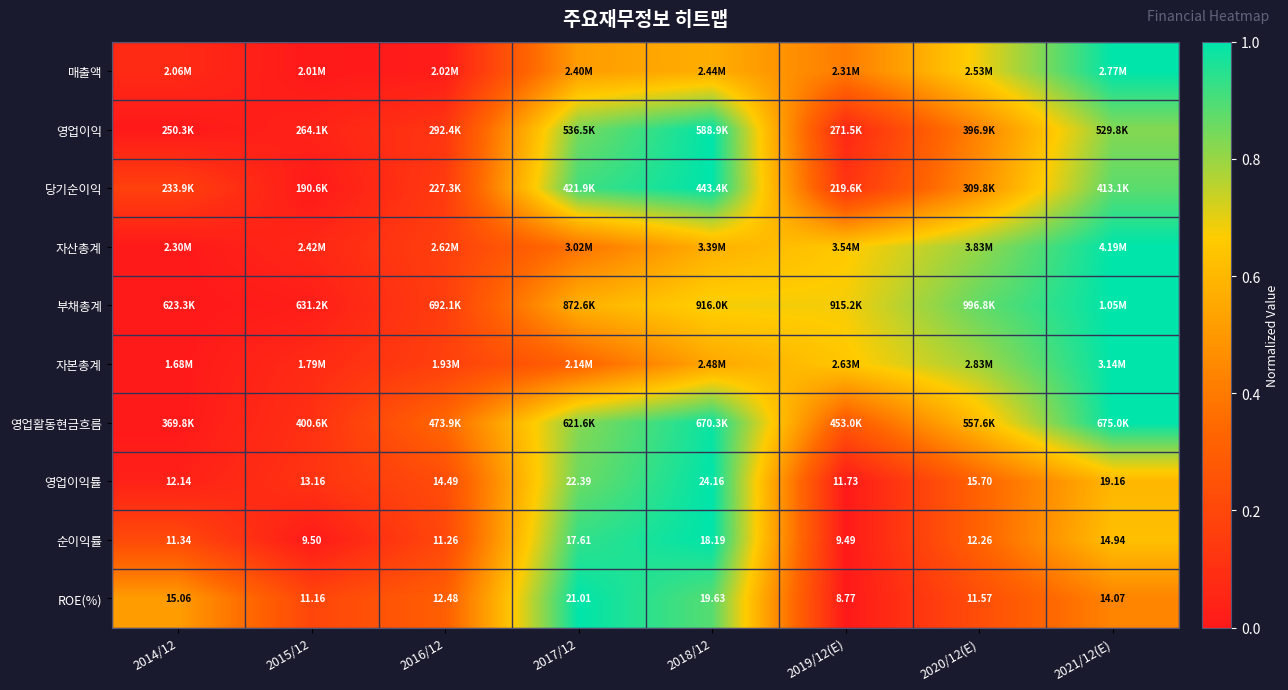

Is the value of ROE(%) at 2018/12 greater than the value of 영업이익률 at 2021/12(E)?

Yes